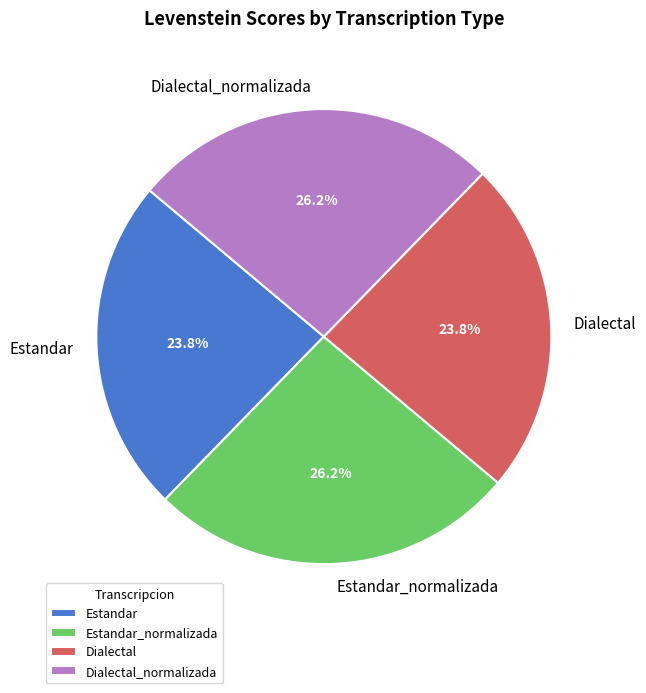

How many slices are in this pie chart?

4